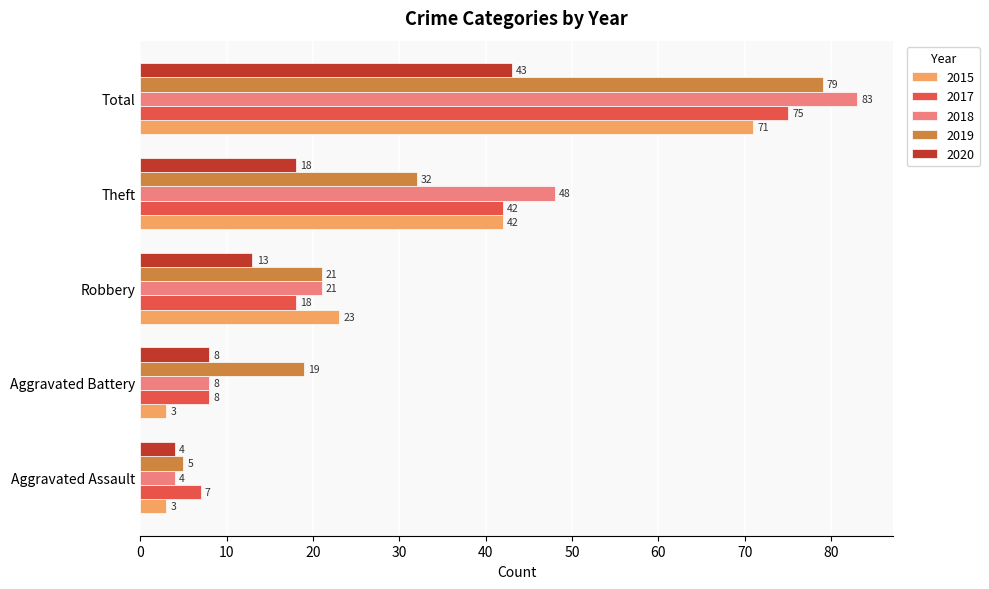

Which series has the widest spread of values?

2018